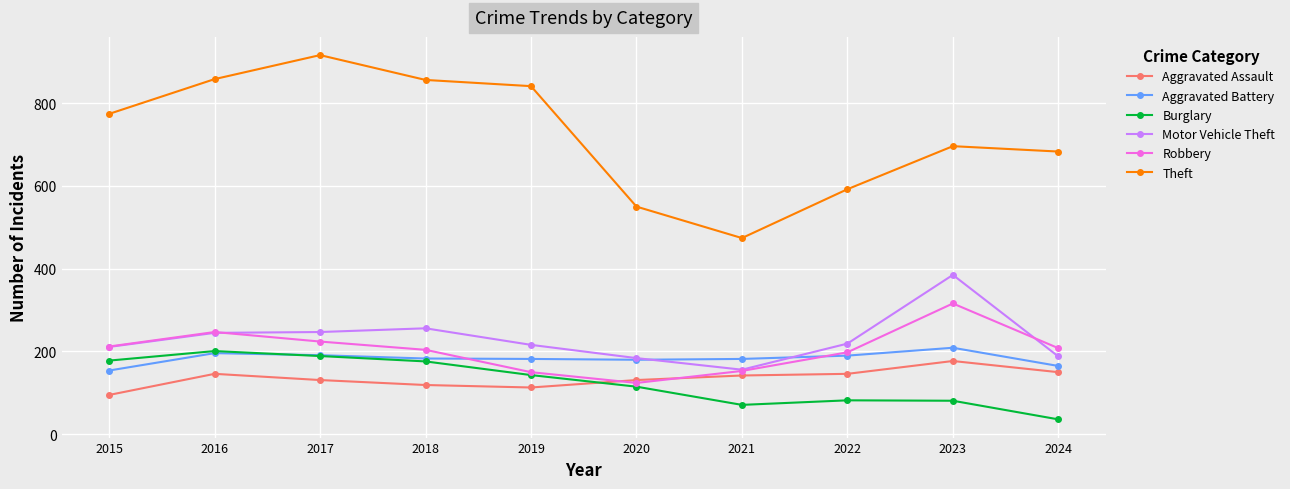

Between 2019 and 2022, which series saw the biggest shift?

Theft